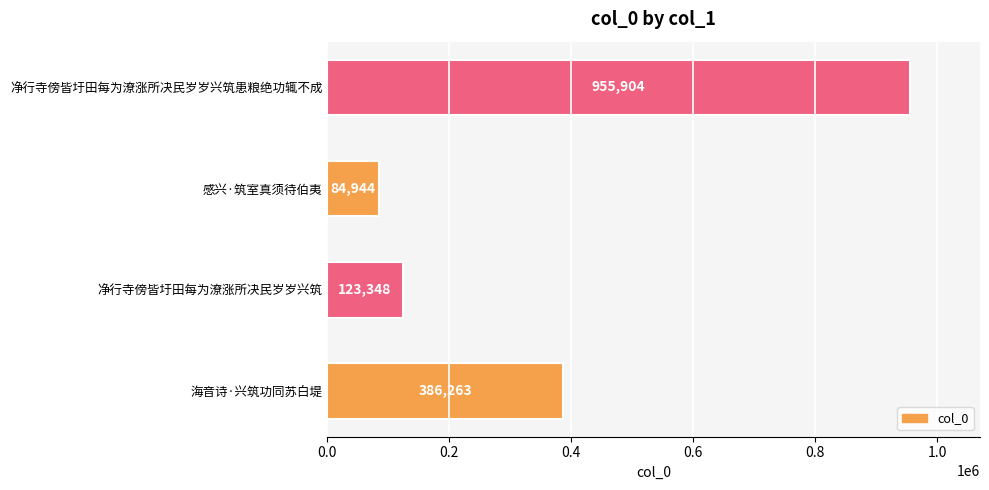

Rank the categories by value from highest to lowest.

净行寺傍皆圩田每为潦涨所决民岁岁兴筑患粮绝功辄不成, 海音诗·兴筑功同苏白堤, 净行寺傍皆圩田每为潦涨所决民岁岁兴筑, 感兴·筑室真须待伯夷